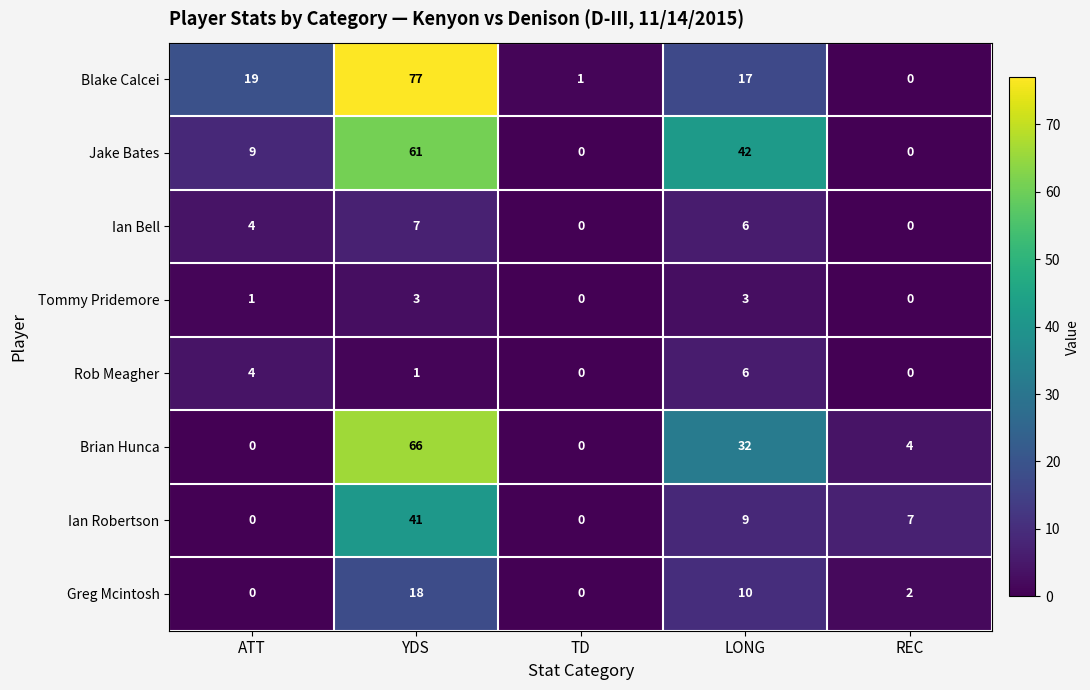

How many series are shown in this chart?

8